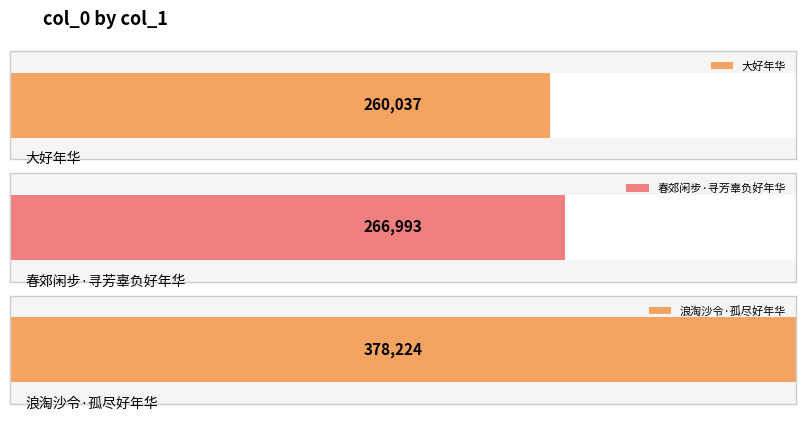

The chart shows a value of 397738 at 春郊闲步·寻芳辜负好年华. True or false?

False